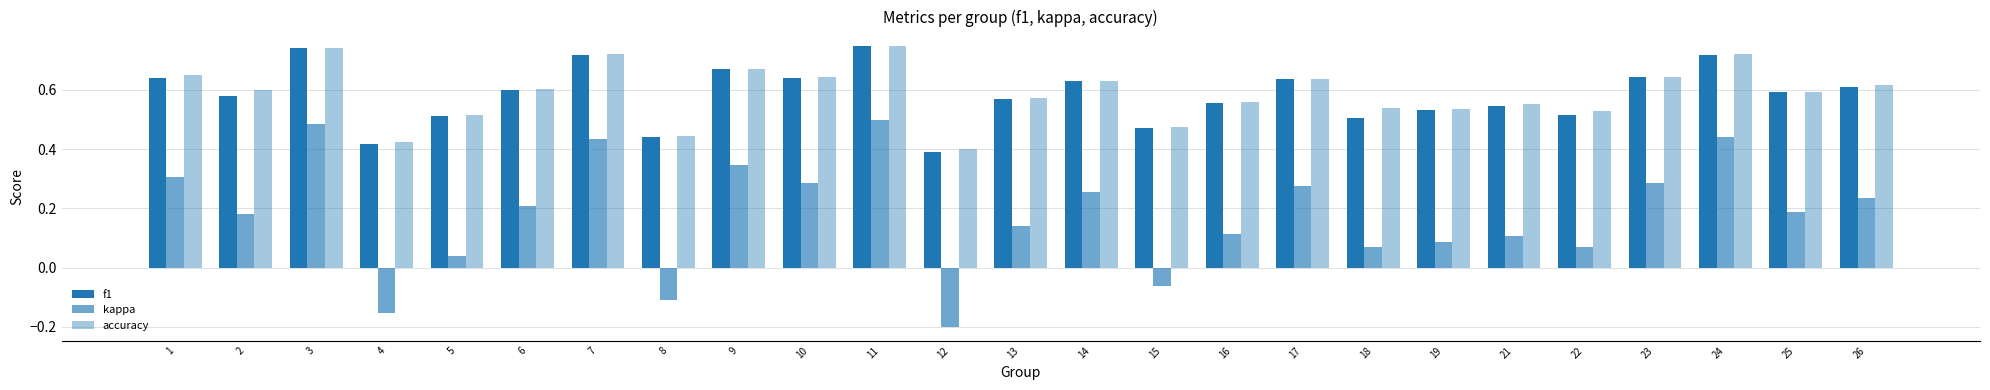

At how many categories does at least one series exceed 0?

25